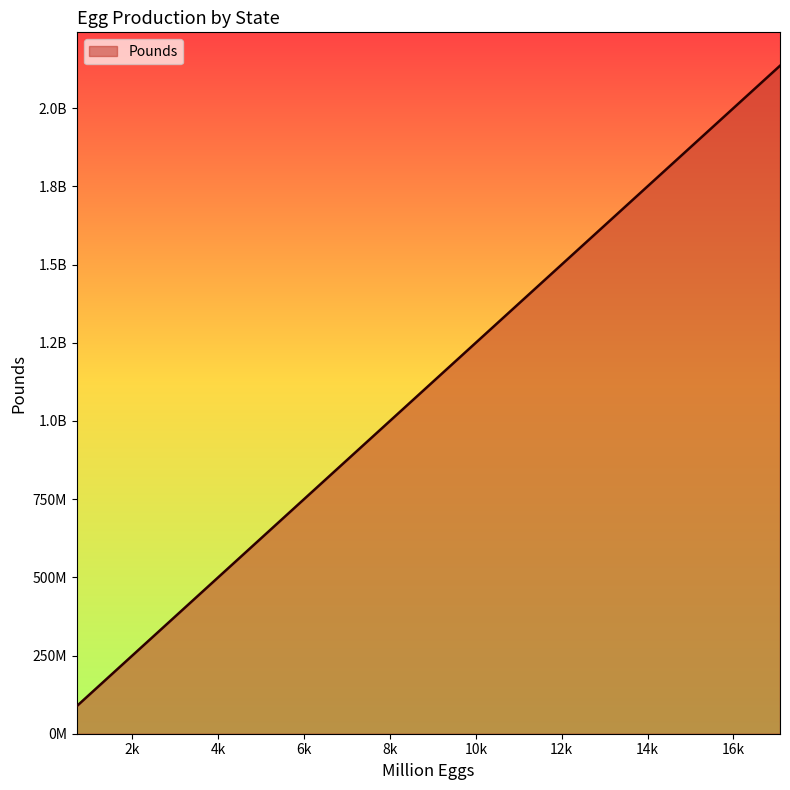

Where is the data nearest to the value 1111875000?

8942